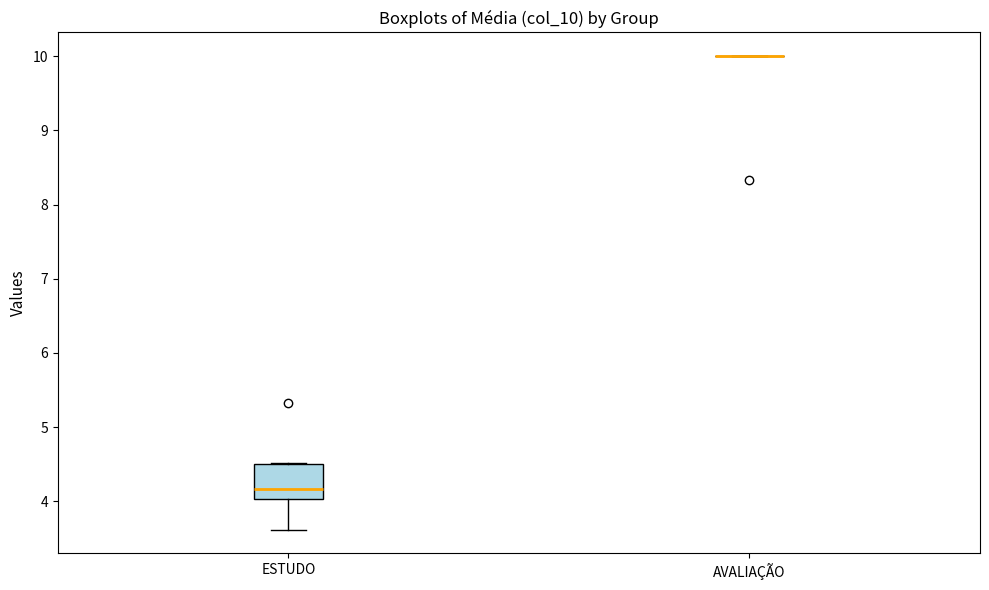

Where does the median line of the box for ESTUDO sit on the y-axis? The values are not printed on the chart, so give them approximately, as read against the axis.

4.2